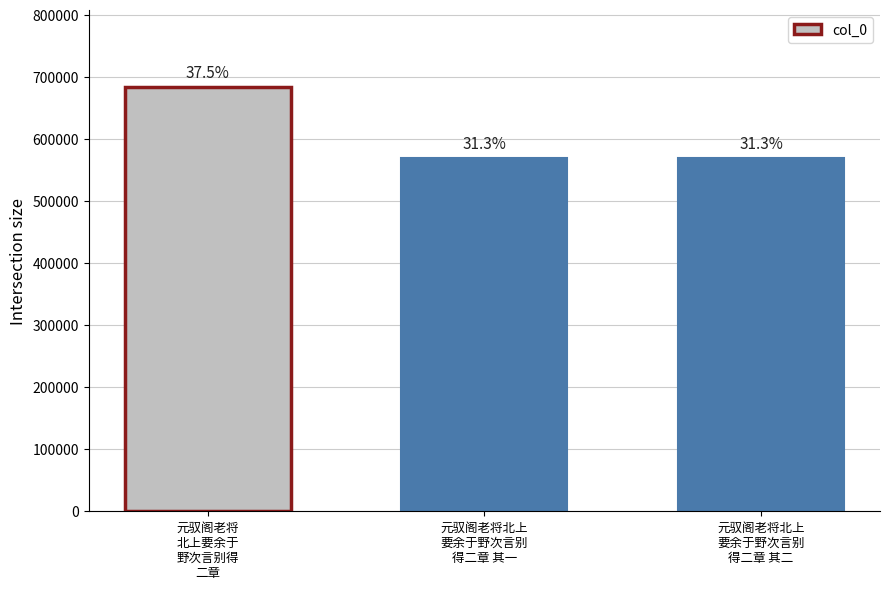

What is the maximum value shown in the chart?

683941